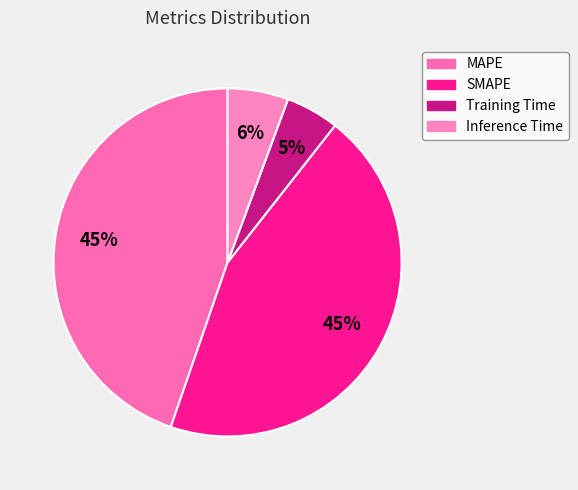

Combined, what portion of the pie is Training Time and MAPE?

49.7%